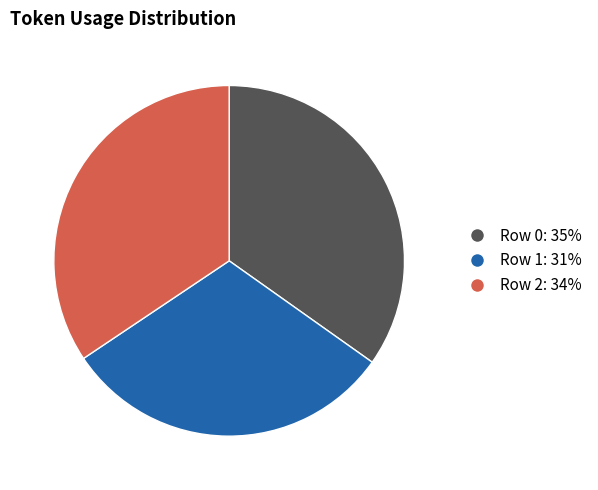

True or false: Row 2 accounts for 34% of the total.

True